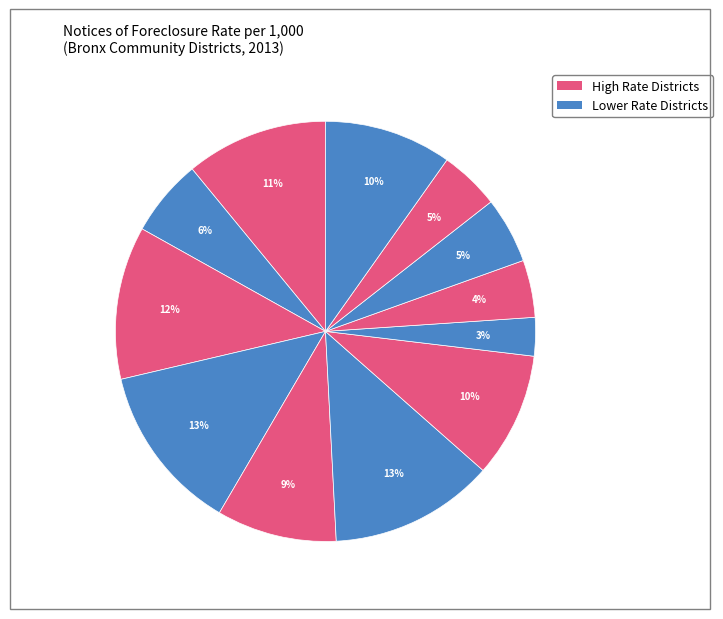

How many slices are in this pie chart?

12